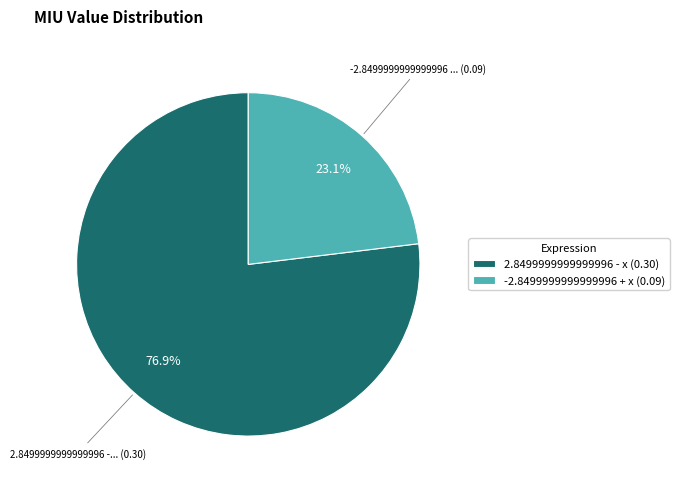

How many segments does this pie chart have?

2